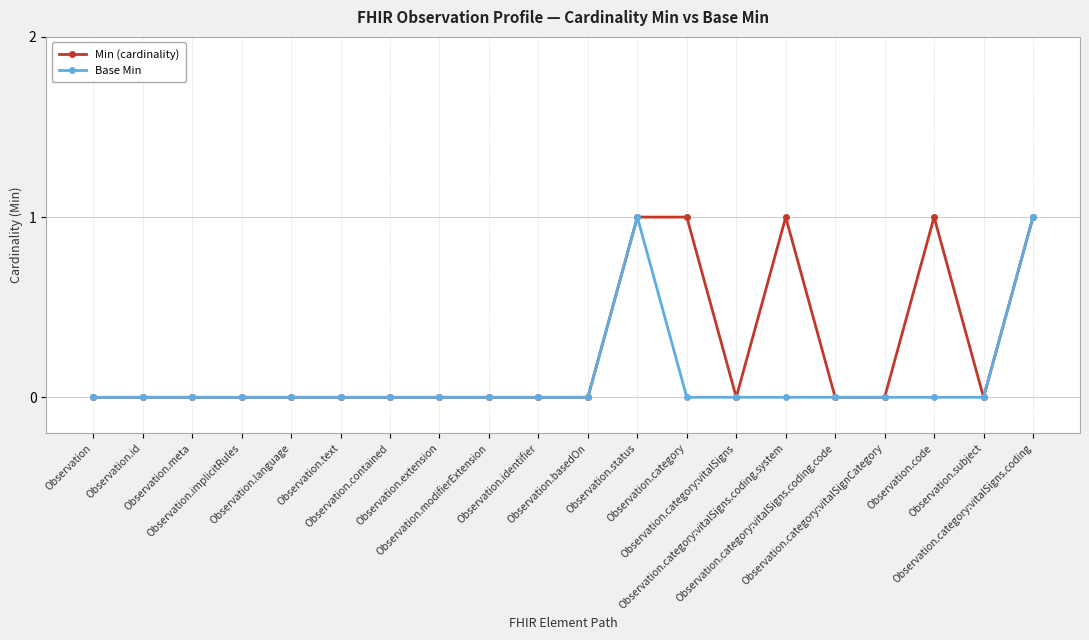

List the series in order of their overall mean, highest first.

Min (cardinality), Base Min